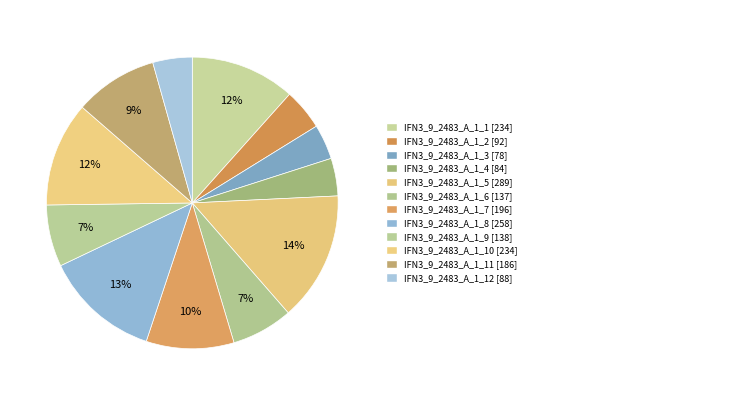

How many segments does this pie chart have?

12